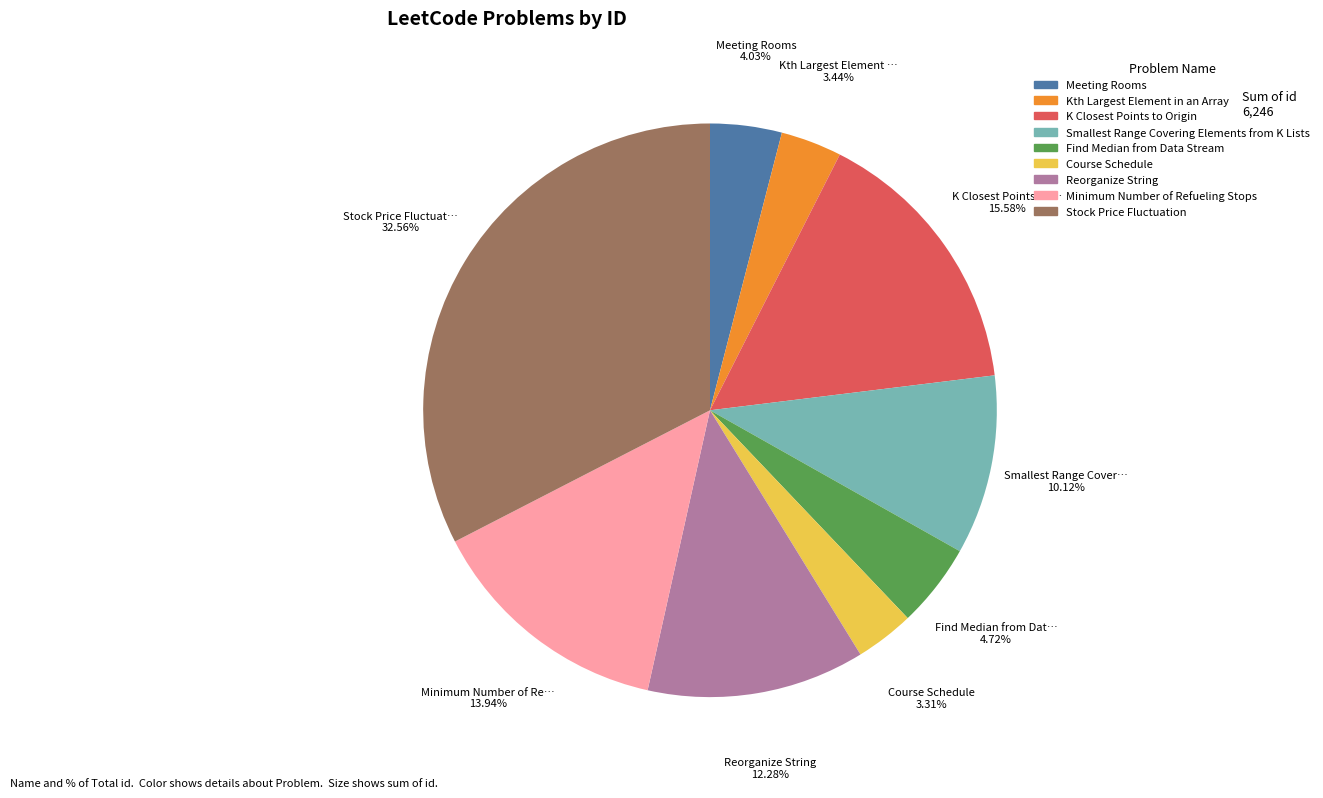

How many segments does this pie chart have?

9